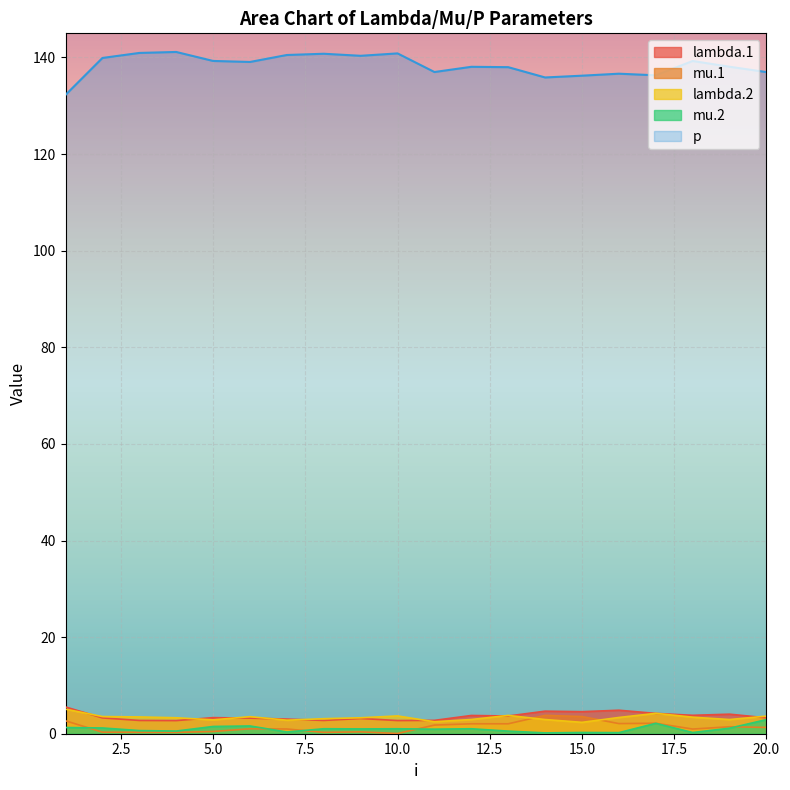

What is the value of the lambda.1 point at the 1st from the left?

5.5